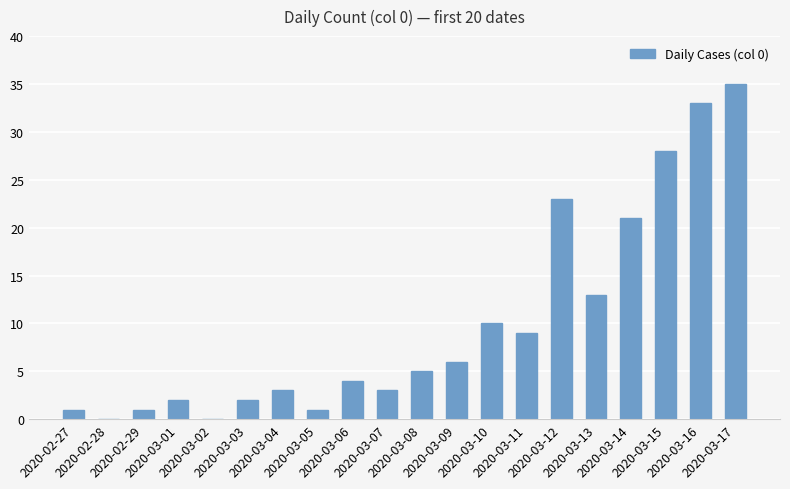

What is the maximum value shown in the chart?

35